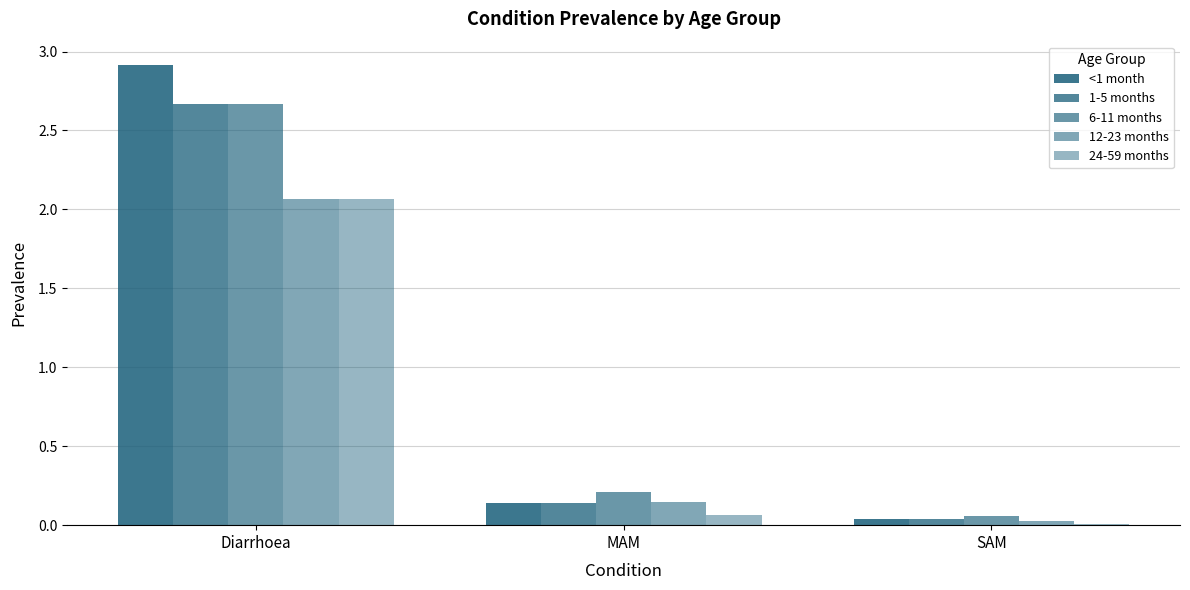

Does the chart contain stacked bars?

No